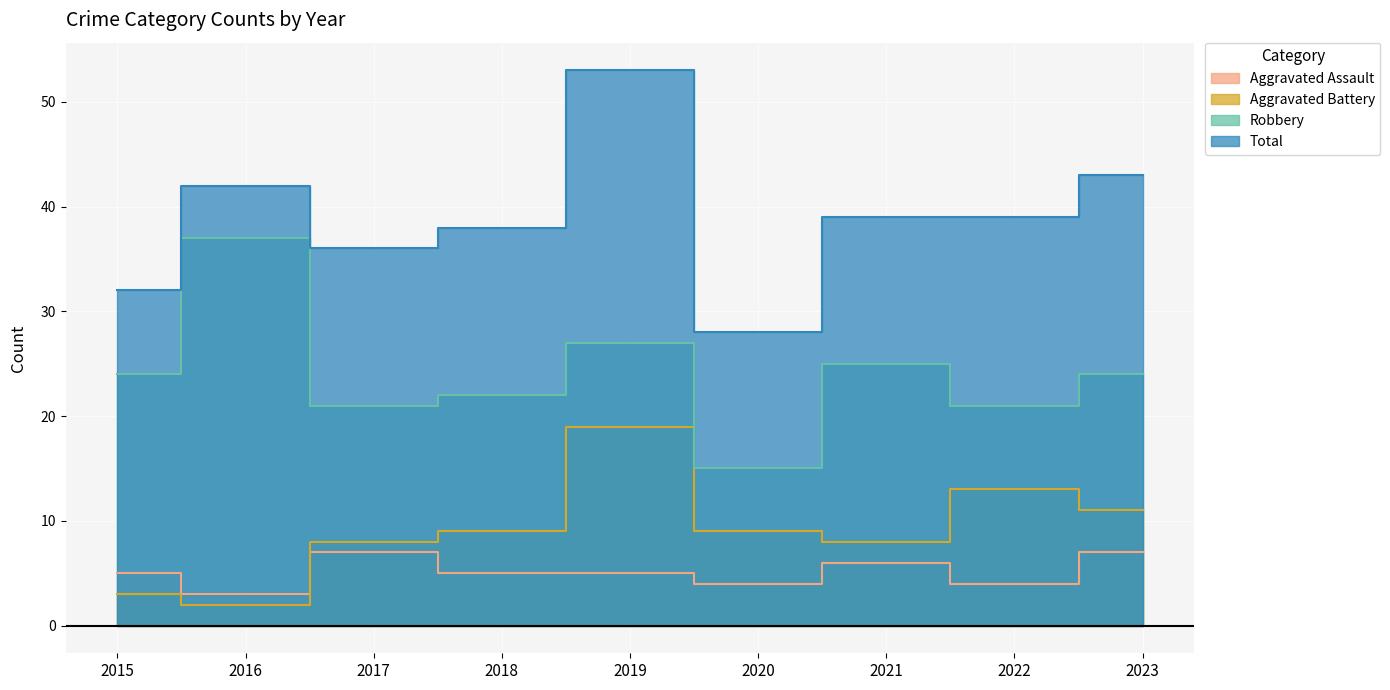

True or false: Aggravated Battery and Robbery intersect in this chart.

False